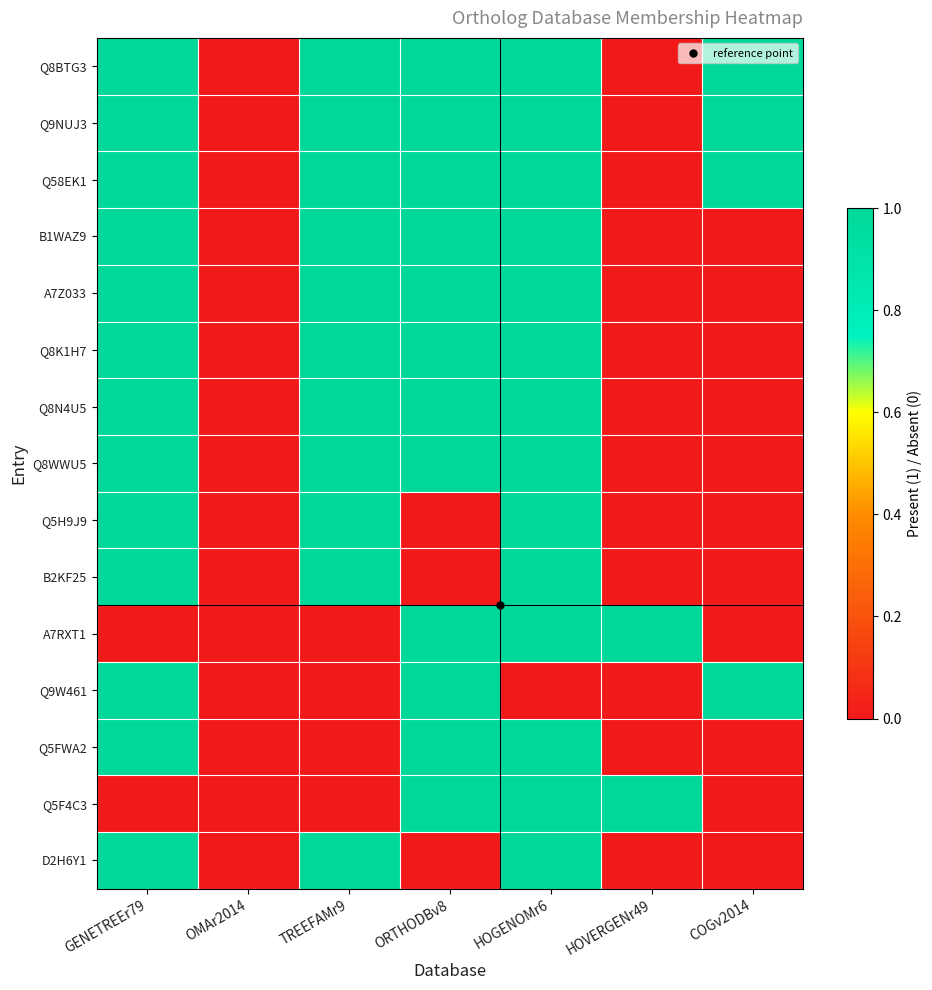

Between TREEFAMr9 and HOVERGENr49, which series saw the biggest shift?

Q8BTG3